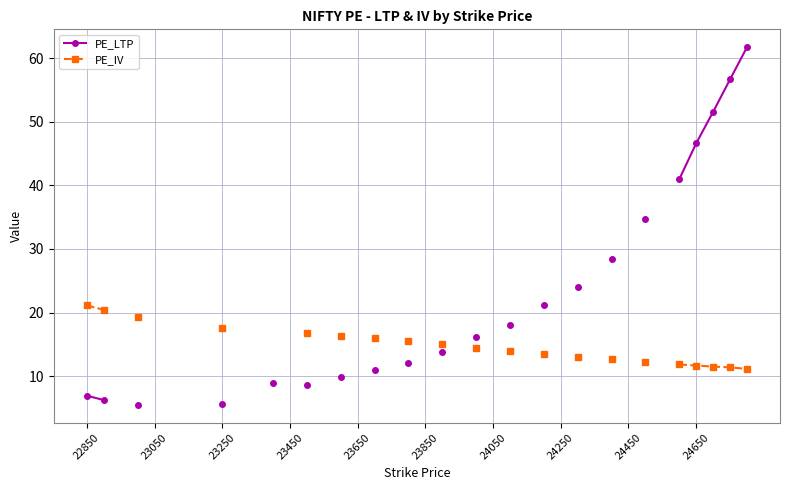

Rank the series at 23250 from lowest to highest value.

PE_LTP, PE_IV